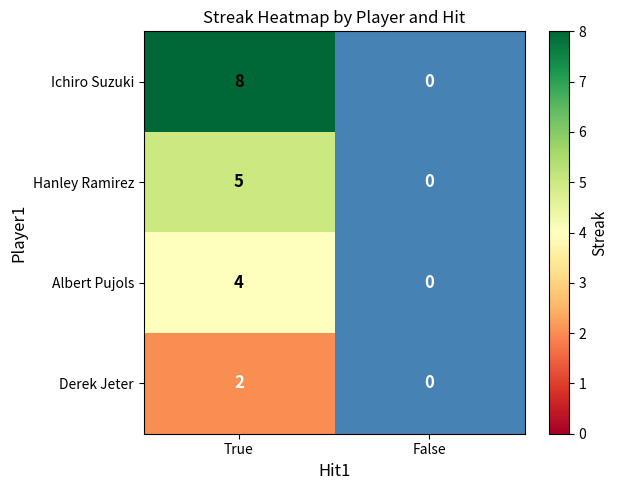

Count the number of categories in the chart.

2